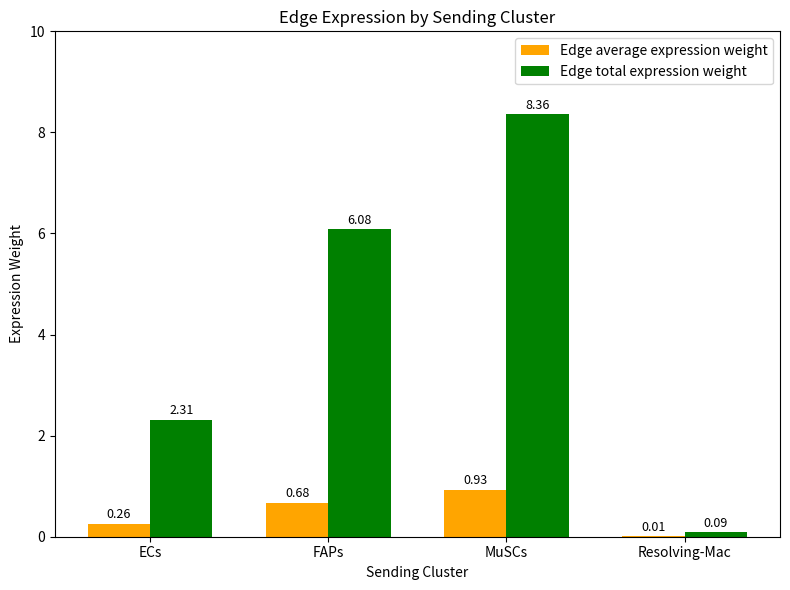

Which series changed the most between FAPs and Resolving-Mac?

Edge total expression weight